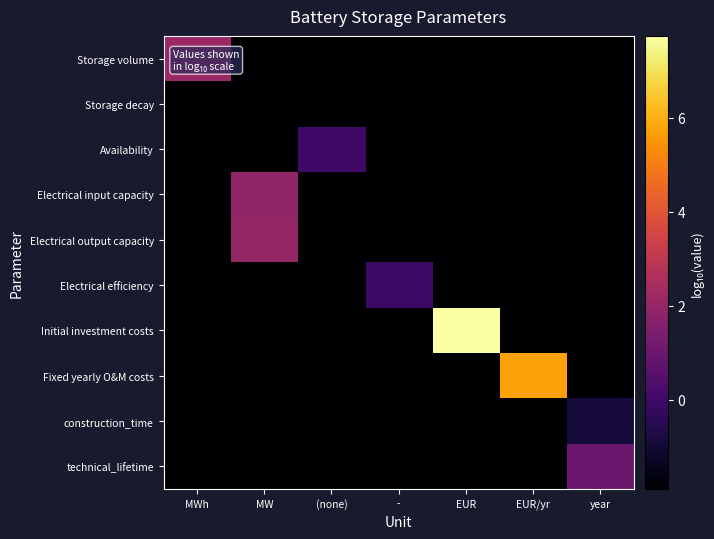

Which series has the widest spread of values?

Initial investment costs